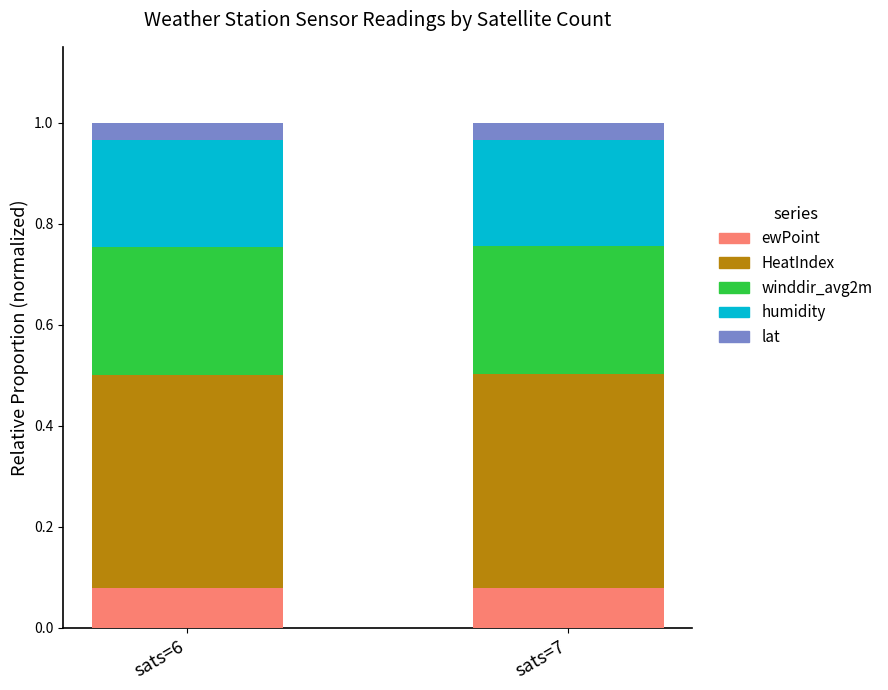

What is the total value across all series at sats=6?

1.0